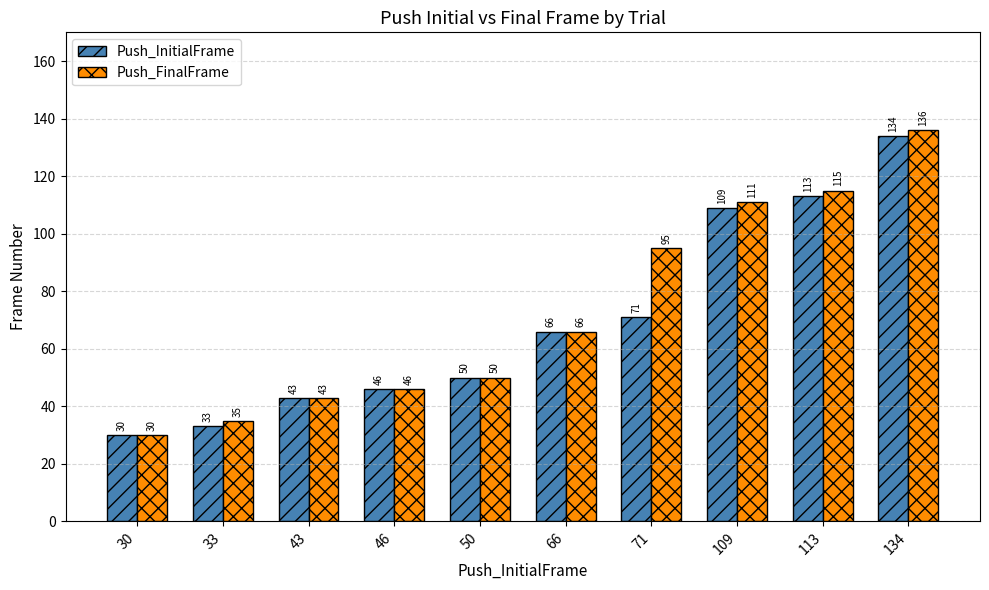

The value of Push_FinalFrame at 46 is 46. True or false?

True